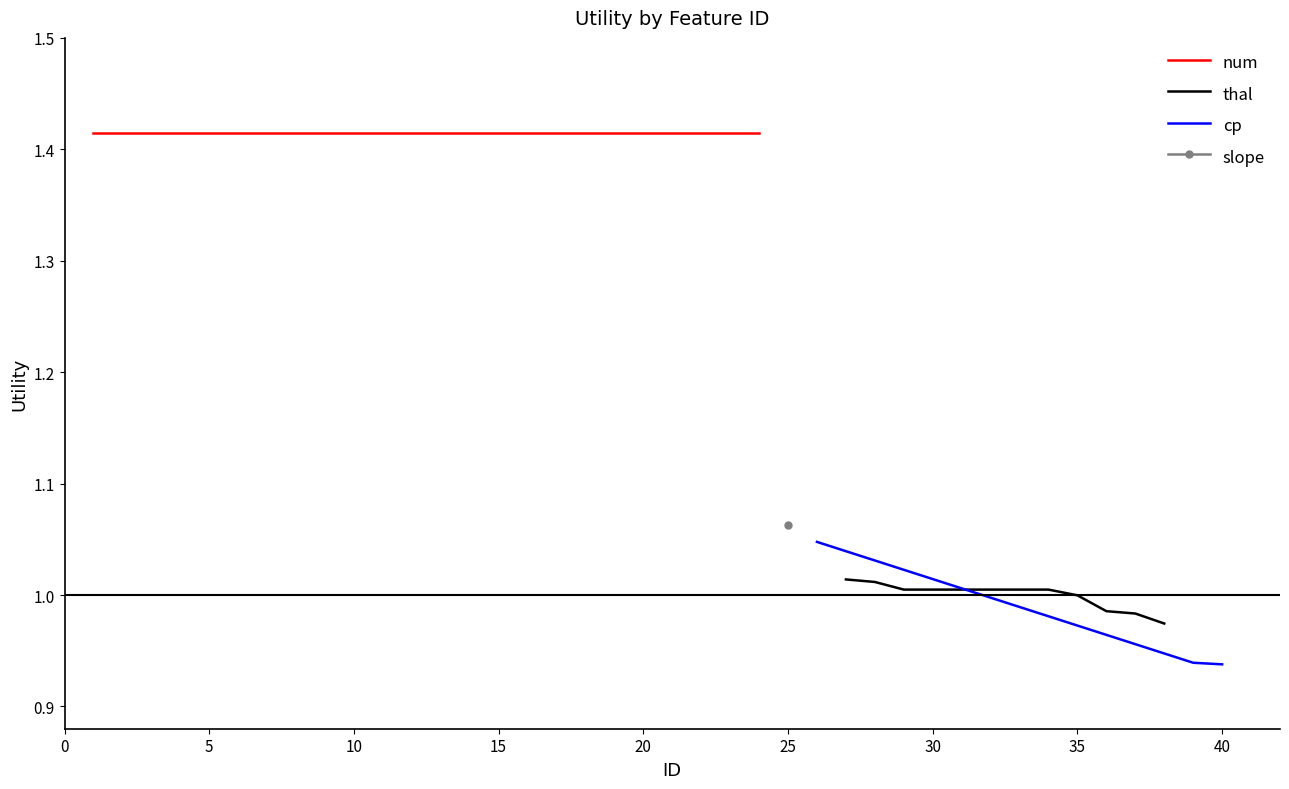

What is the sum of all num values?

33.9